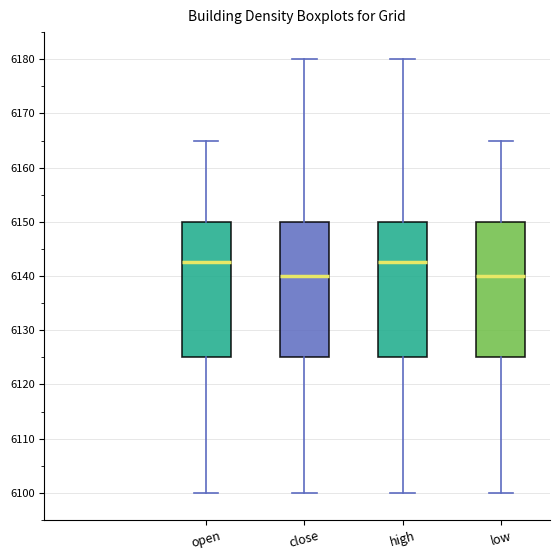

Reading left to right, transcribe this box plot: for each box, give where its median line is, the range the box spans, and where its two whiskers end, as read against the y-axis. The values are not printed on the chart, so give them approximately, as read against the axis.

open: median 6143, box 6125 to 6150, whiskers 6100 to 6165
close: median 6140, box 6125 to 6150, whiskers 6100 to 6180
high: median 6143, box 6125 to 6150, whiskers 6100 to 6180
low: median 6140, box 6125 to 6150, whiskers 6100 to 6165